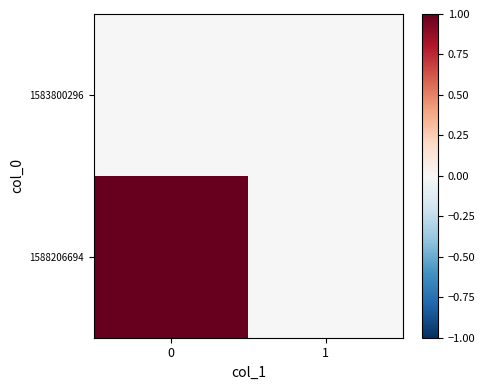

Between 1 and 0, which is larger?

1